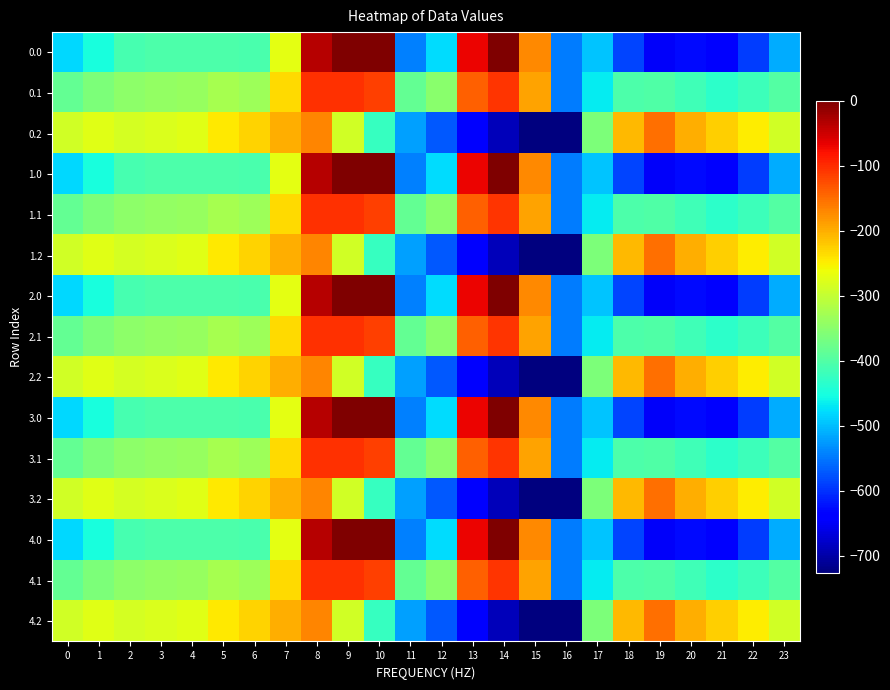

At 12, list the series in order from largest to smallest.

0.1, 1.1, 2.1, 3.1, 4.1, 0.0, 1.0, 2.0, 3.0, 4.0, 0.2, 1.2, 2.2, 3.2, 4.2